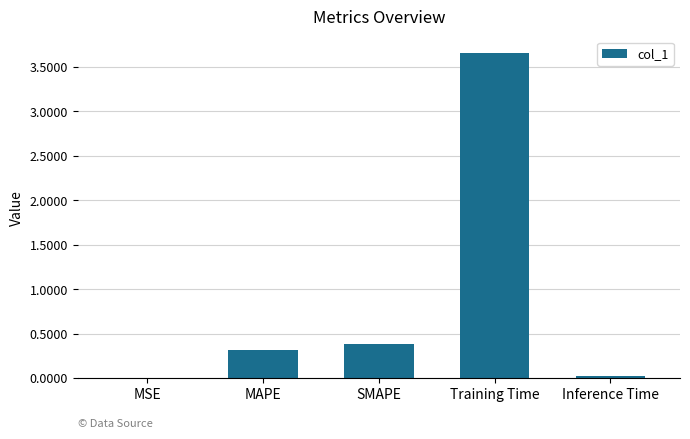

The chart shows a value of 0.4 at SMAPE. True or false?

True